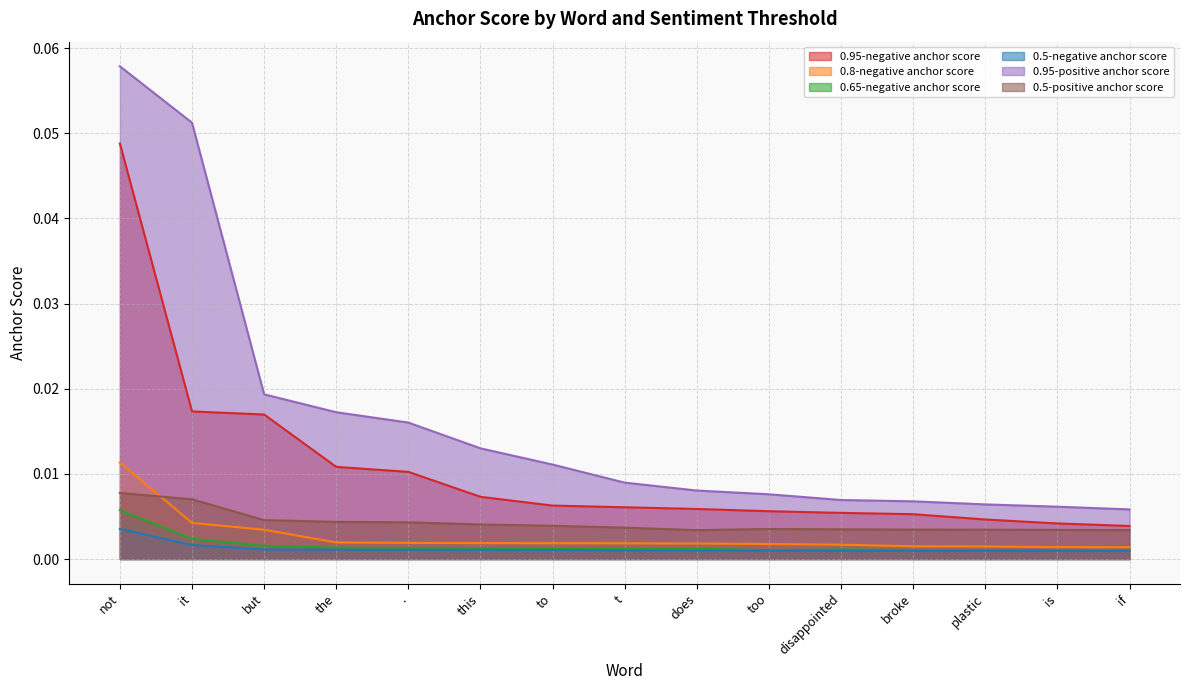

What is the label of the 13th point from the left?

plastic